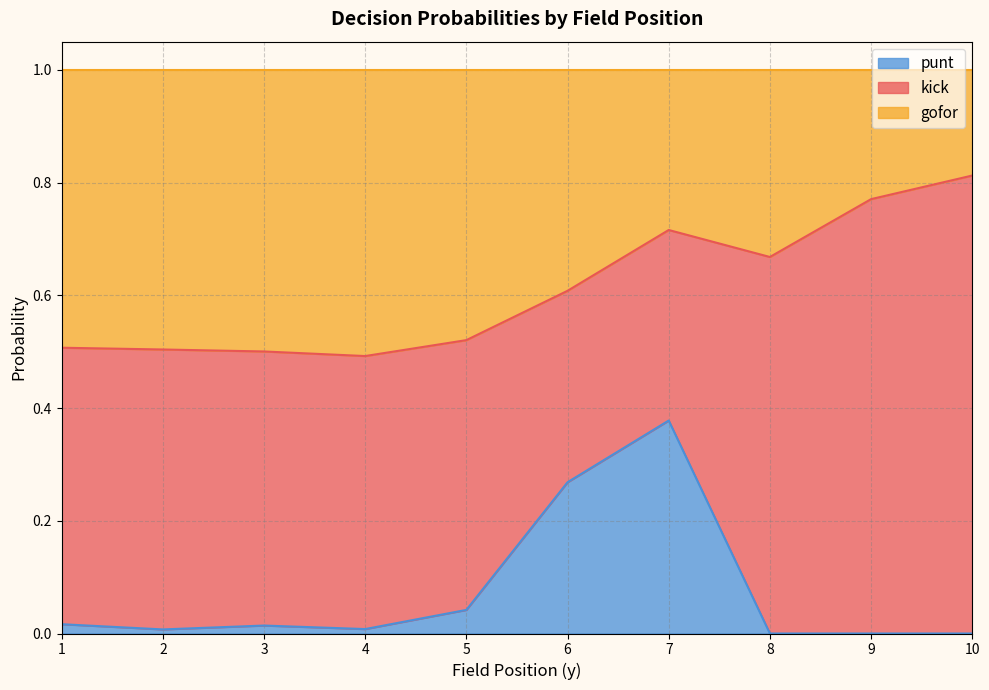

How many lines are shown in the chart?

3